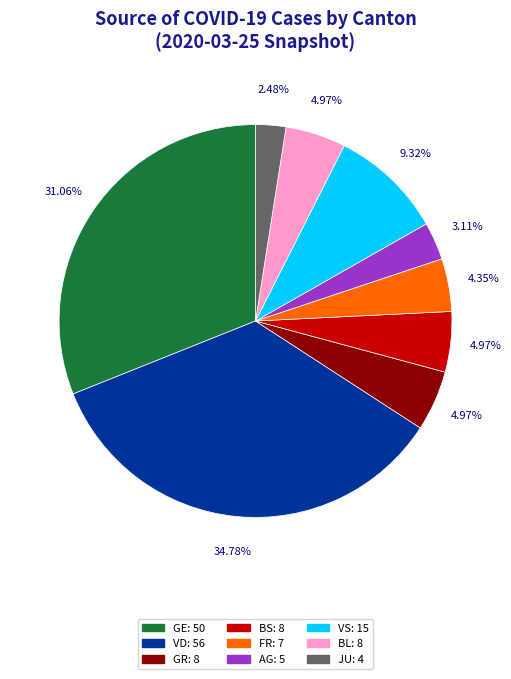

Is there a majority slice in this chart?

No